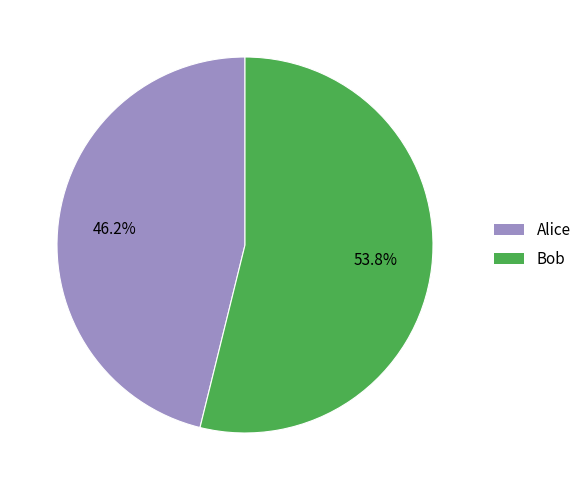

Rank the categories by value from highest to lowest.

Bob, Alice